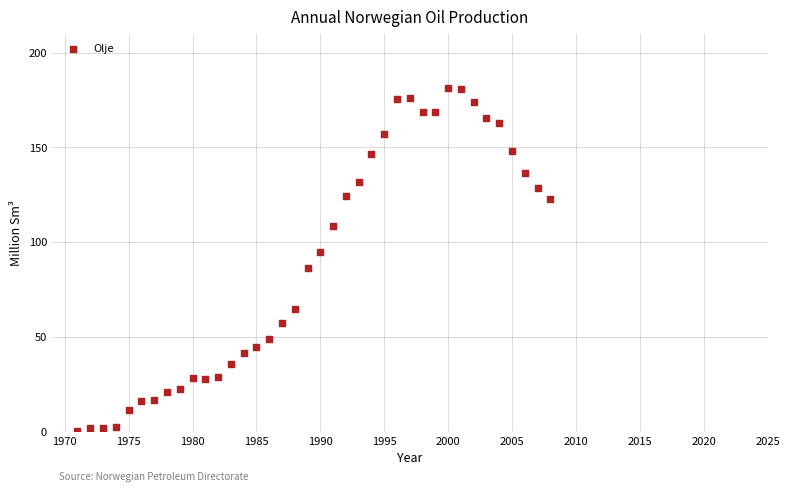

What is the range of Y values (max minus min)?

180.8